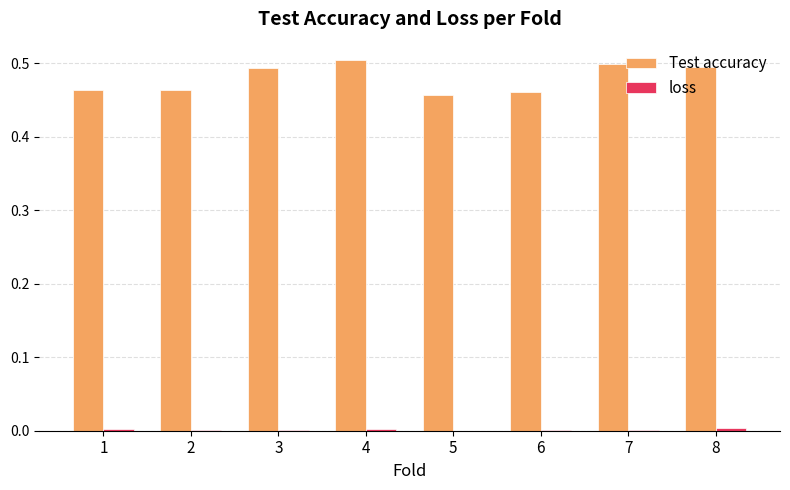

The value of Test accuracy at 1 is 0.7. True or false?

False